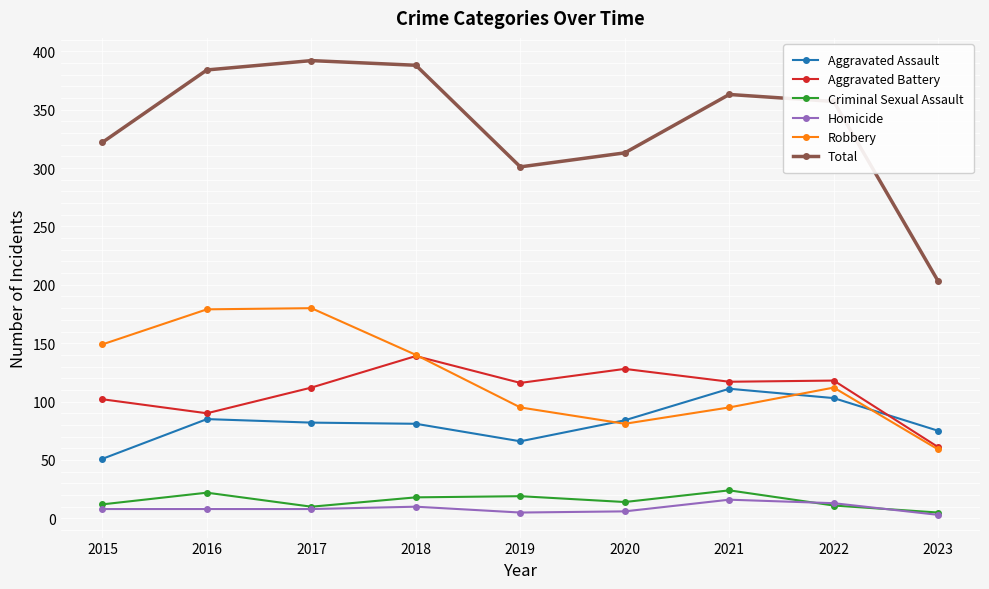

What is the sum of the Aggravated Assault values at 2017 and 2020?

166